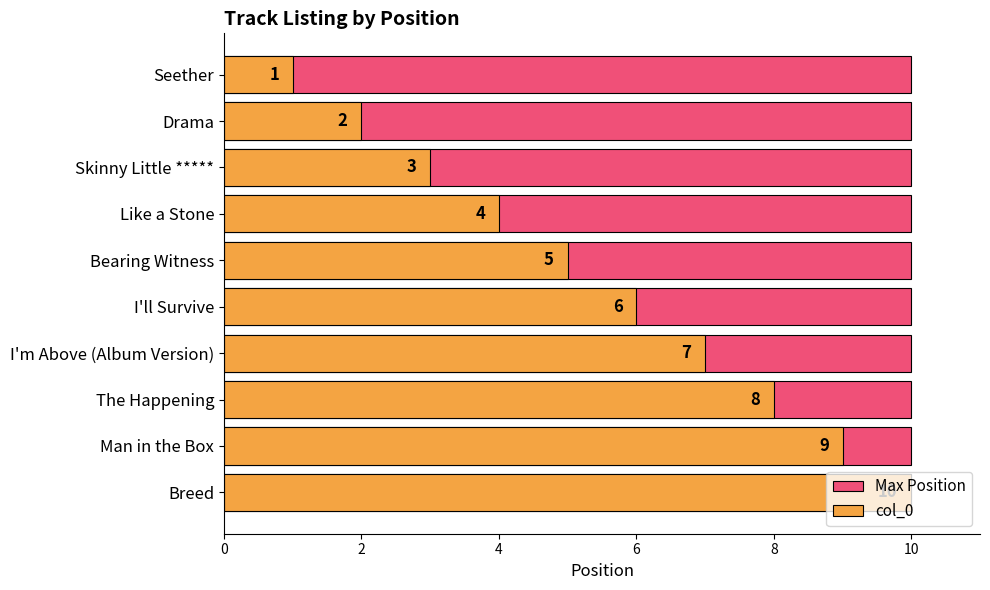

Rank the series at 6 from lowest to highest value.

Max Position, col_0